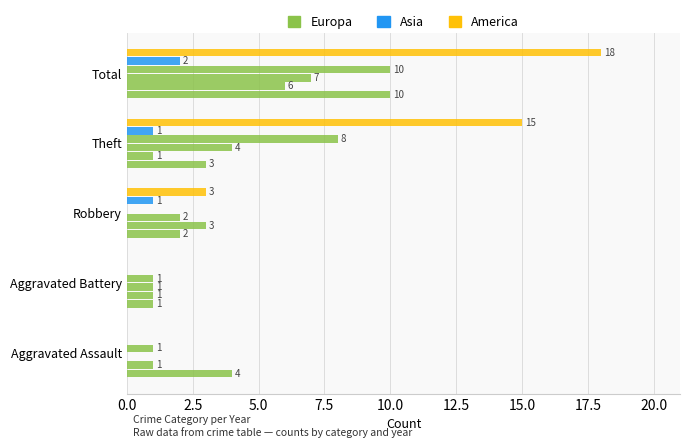

How many distinct data groups are displayed?

6